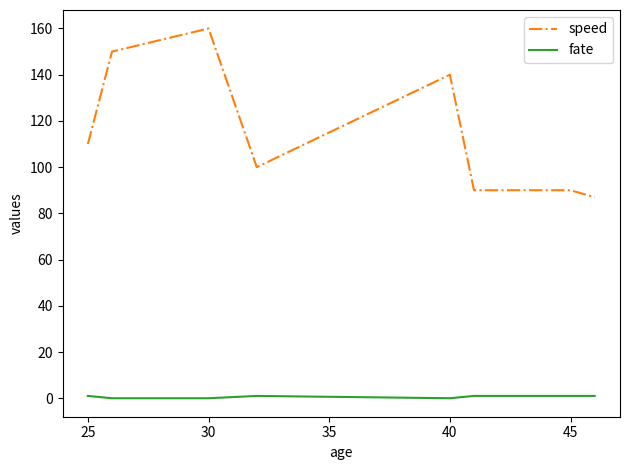

True or false: speed and fate cross at least once.

False